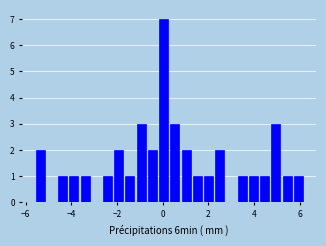

Read against the x-axis, roughly where is the centre of the tallest bar?

0.0